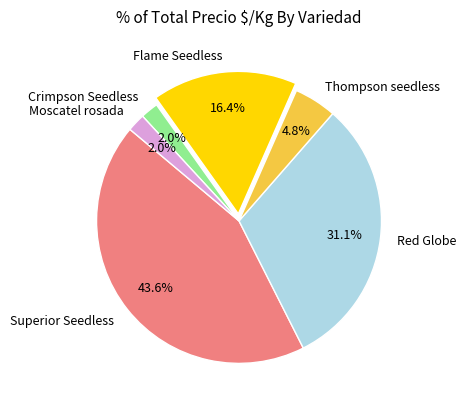

Which has a higher value, Flame Seedless or Moscatel rosada?

Flame Seedless